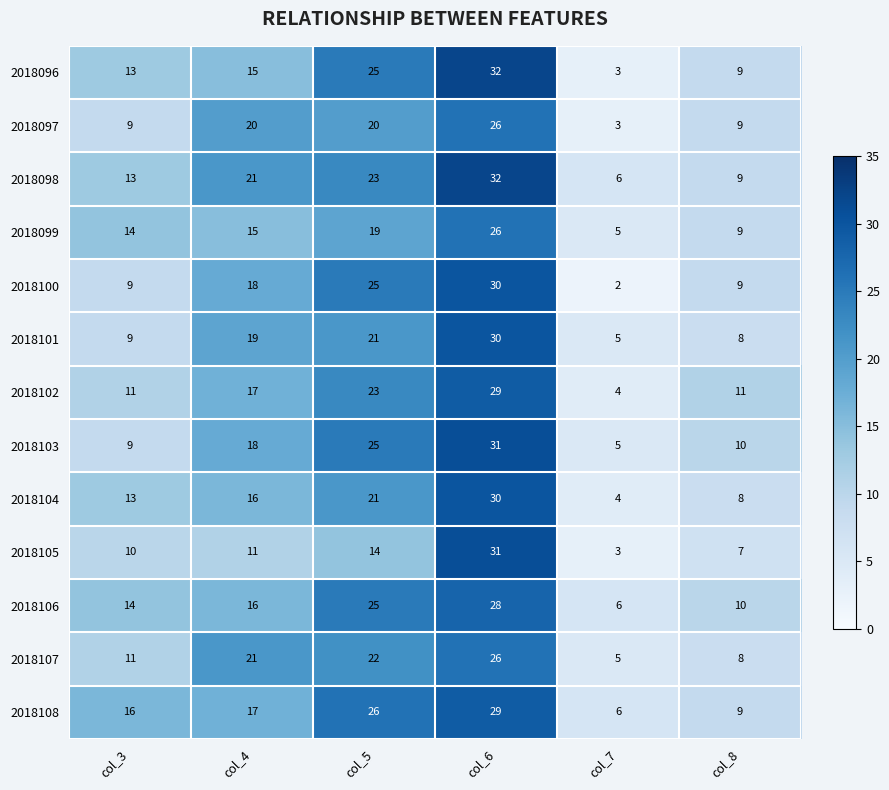

The value of 2018096 at col_7 is 1. True or false?

False